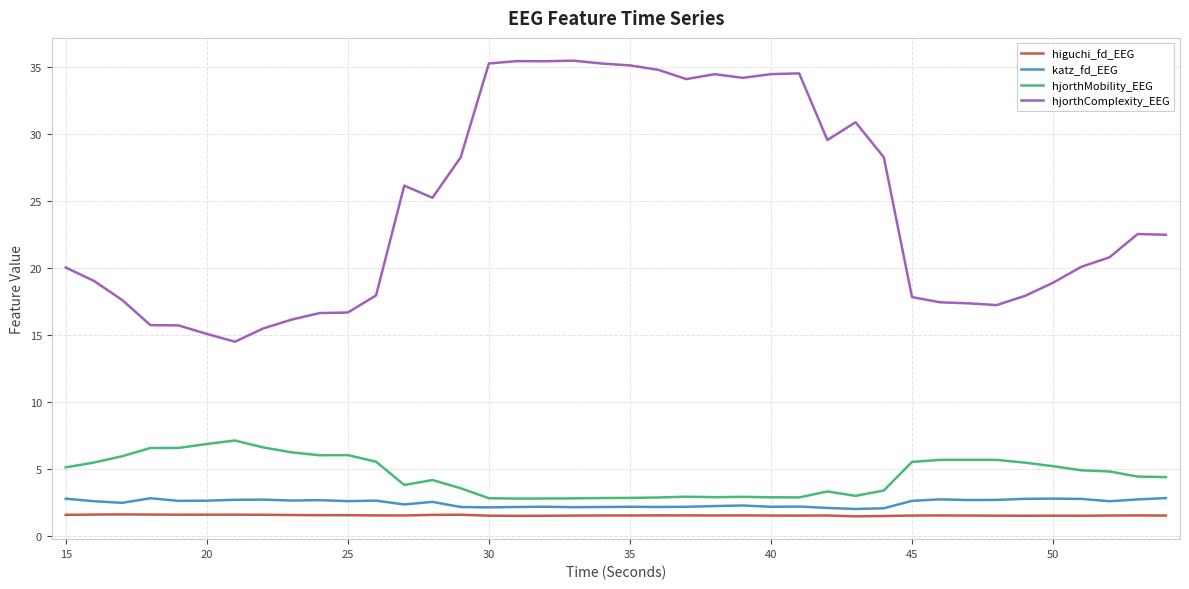

At how many categories does at least one series exceed 14?

40